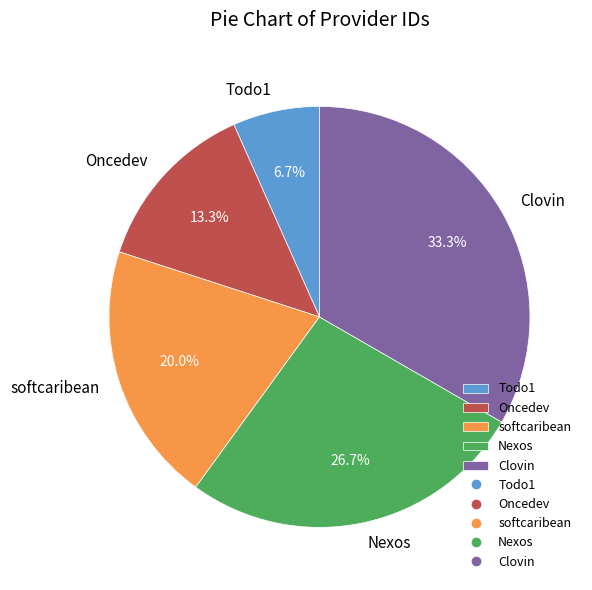

How many slices are in this pie chart?

5